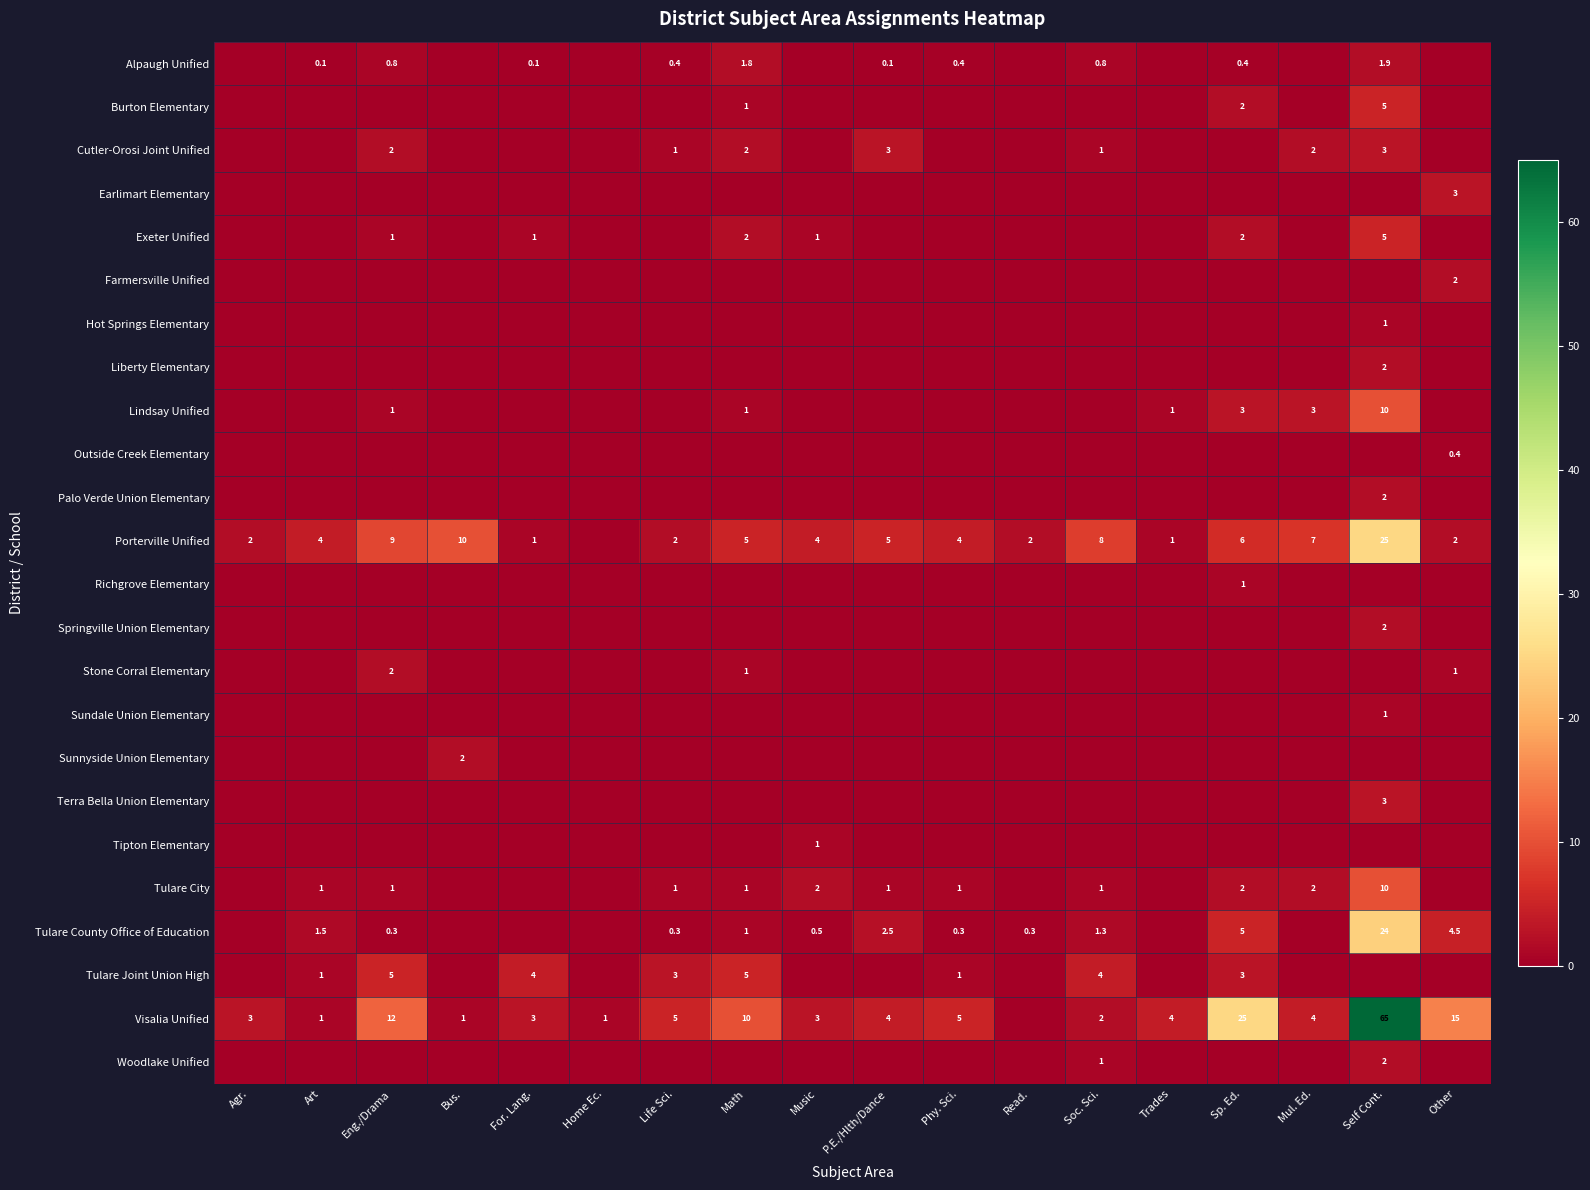

How many data points does each series have?

18